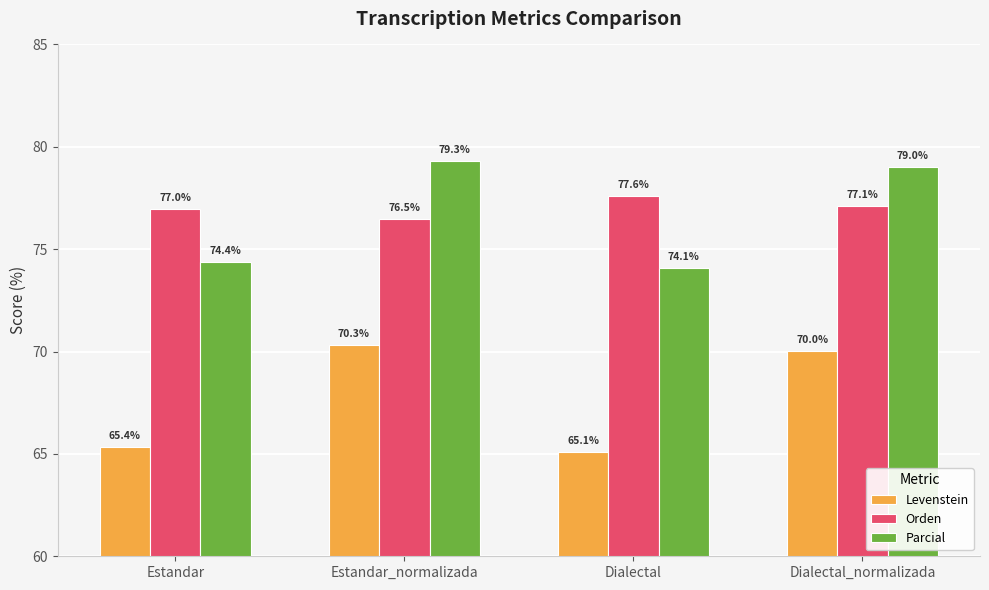

Is the value of Orden at Dialectal greater than the value of Levenstein at Dialectal?

Yes